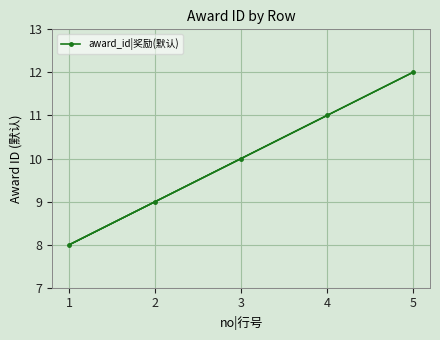

What is the ratio of the value at 4 to the value at 1?

1.4